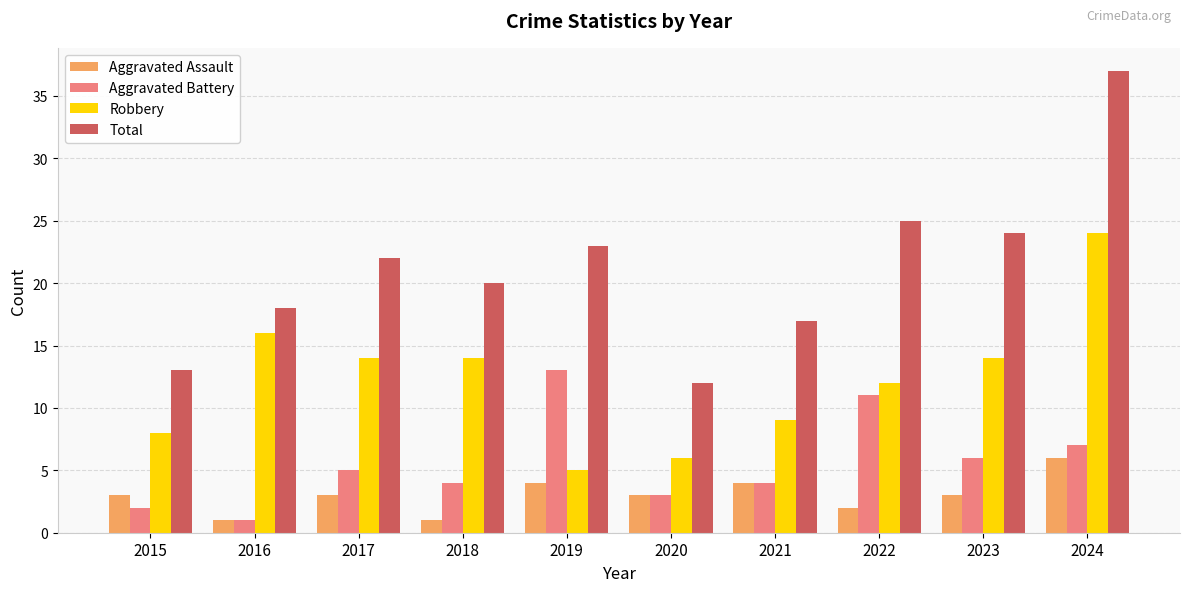

What is the value of the Total bar at the 3rd from the left?

22